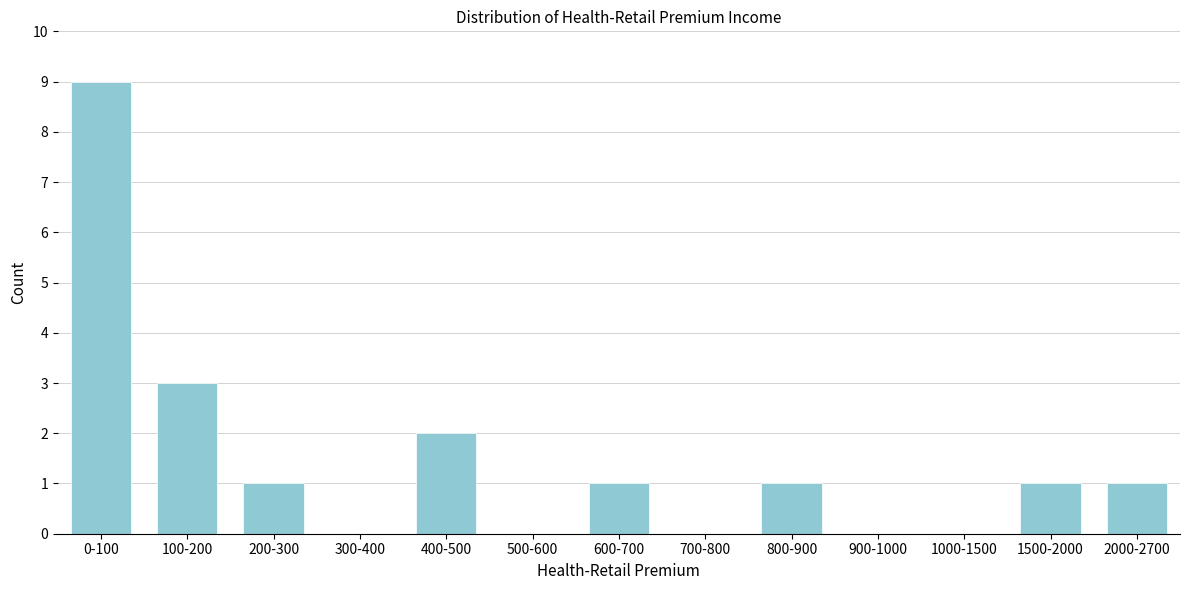

Reading right to left, list all the values displayed in this chart.

2000-2700=1	1500-2000=1	1000-1500=0	900-1000=0	800-900=1	700-800=0	600-700=1	500-600=0	400-500=2	300-400=0	200-300=1	100-200=3	0-100=9